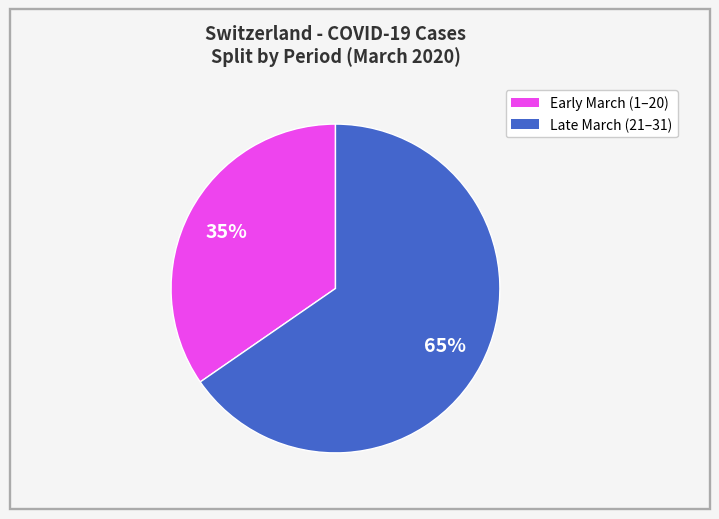

Does any single category account for the majority?

Yes